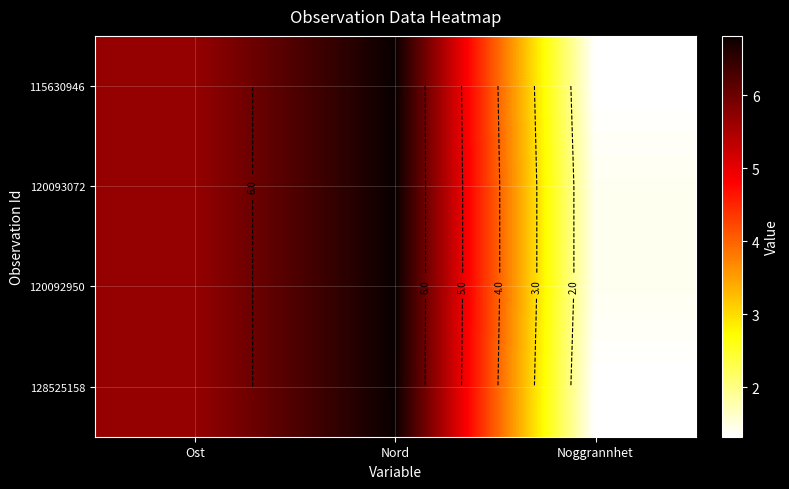

Where is 120092950 nearest to the value 4?

Ost